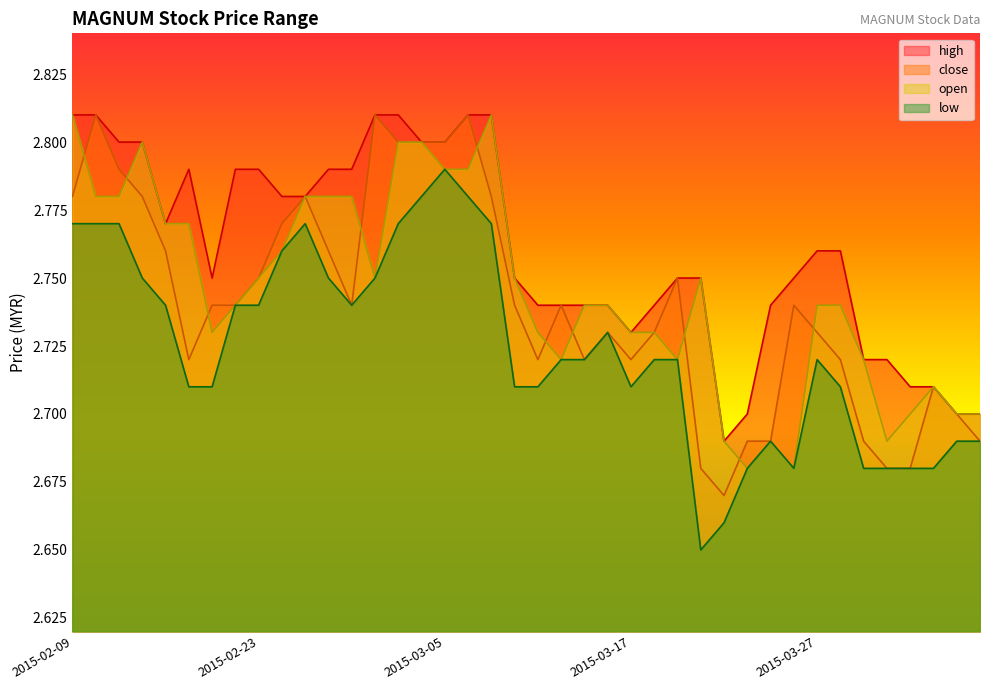

What is the average value of the high series?

2.8